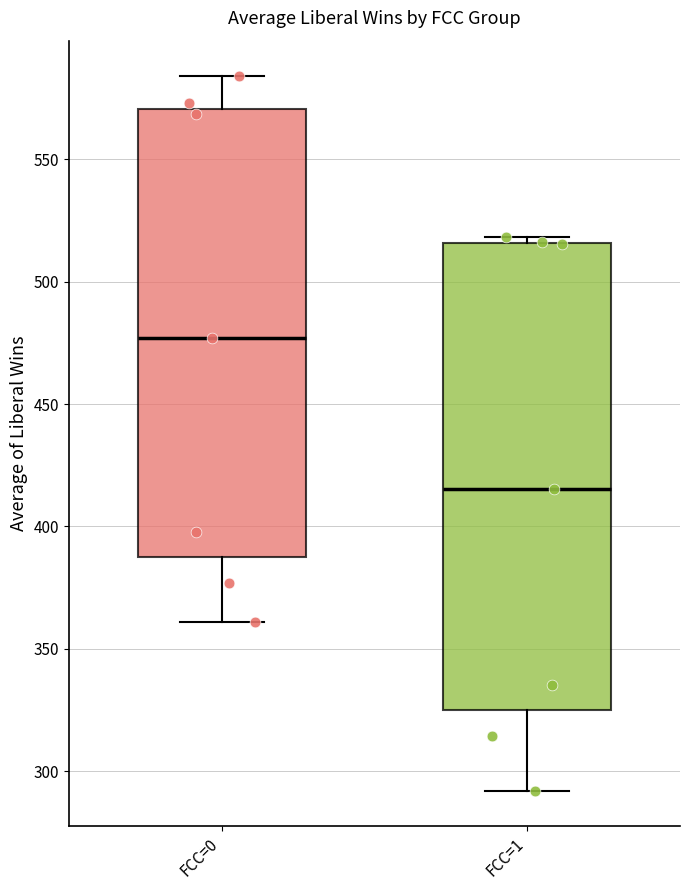

Reading left to right, read every box against the y-axis: the position of its median line, the range the box covers, and the ends of its whiskers. The values are not printed on the chart, so give them approximately, as read against the axis.

FCC=0: median 475, box 385 to 570, whiskers 360 to 585
FCC=1: median 415, box 325 to 515, whiskers 290 to 520